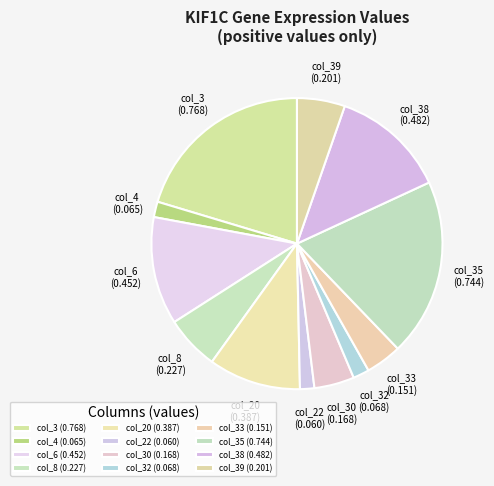

How many segments does this pie chart have?

12